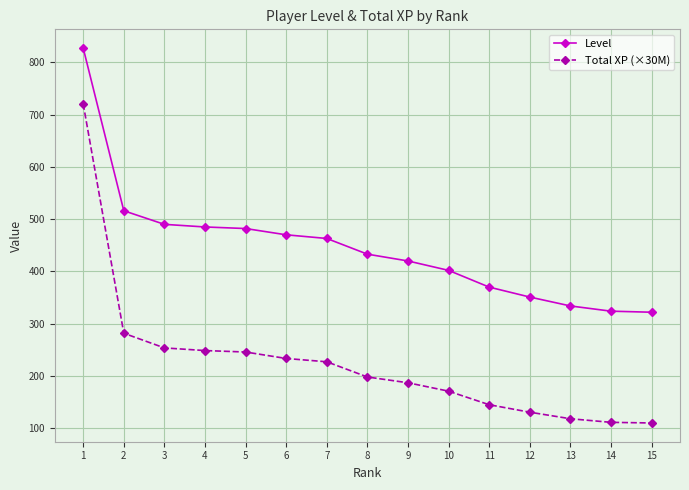

At which label does Level first exceed 433?

1